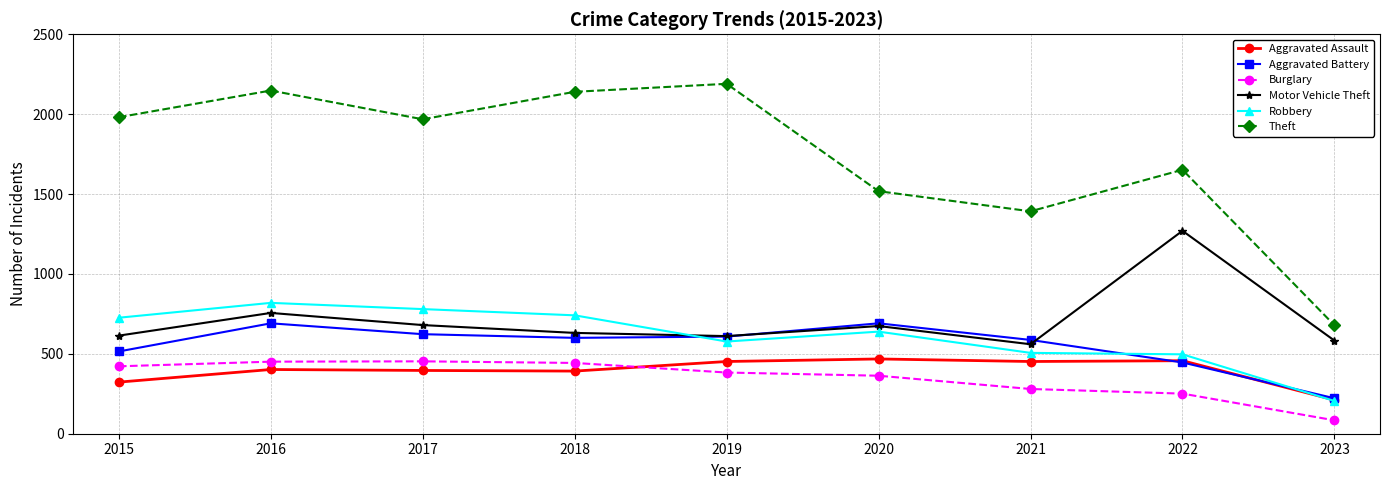

Which series has the largest total across all categories?

Theft